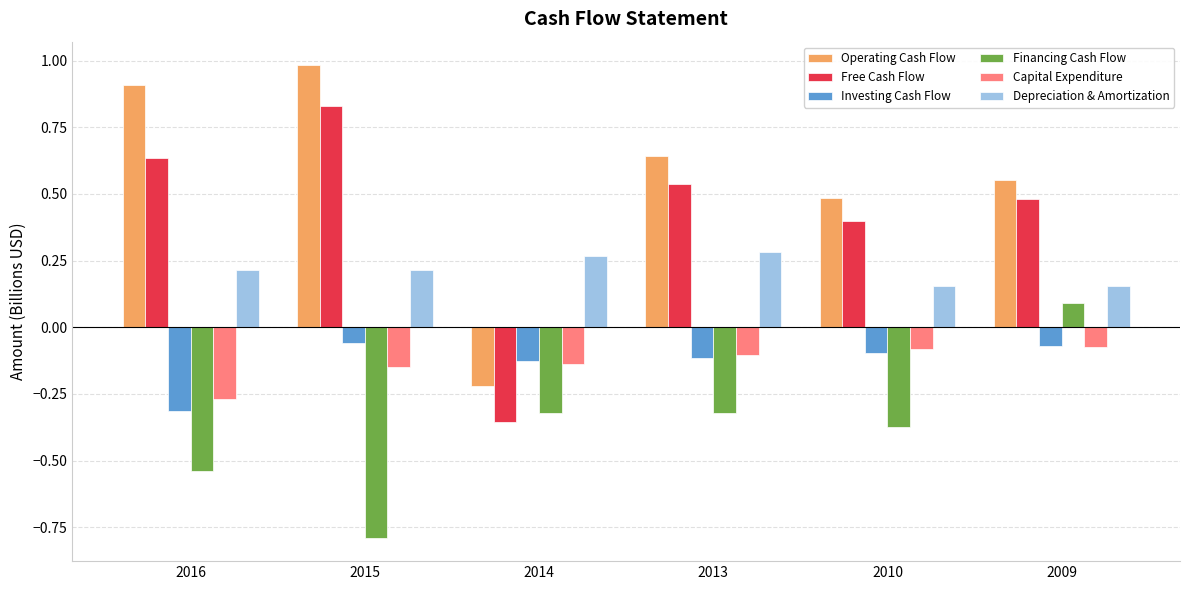

What is the greatest value displayed?

1.0